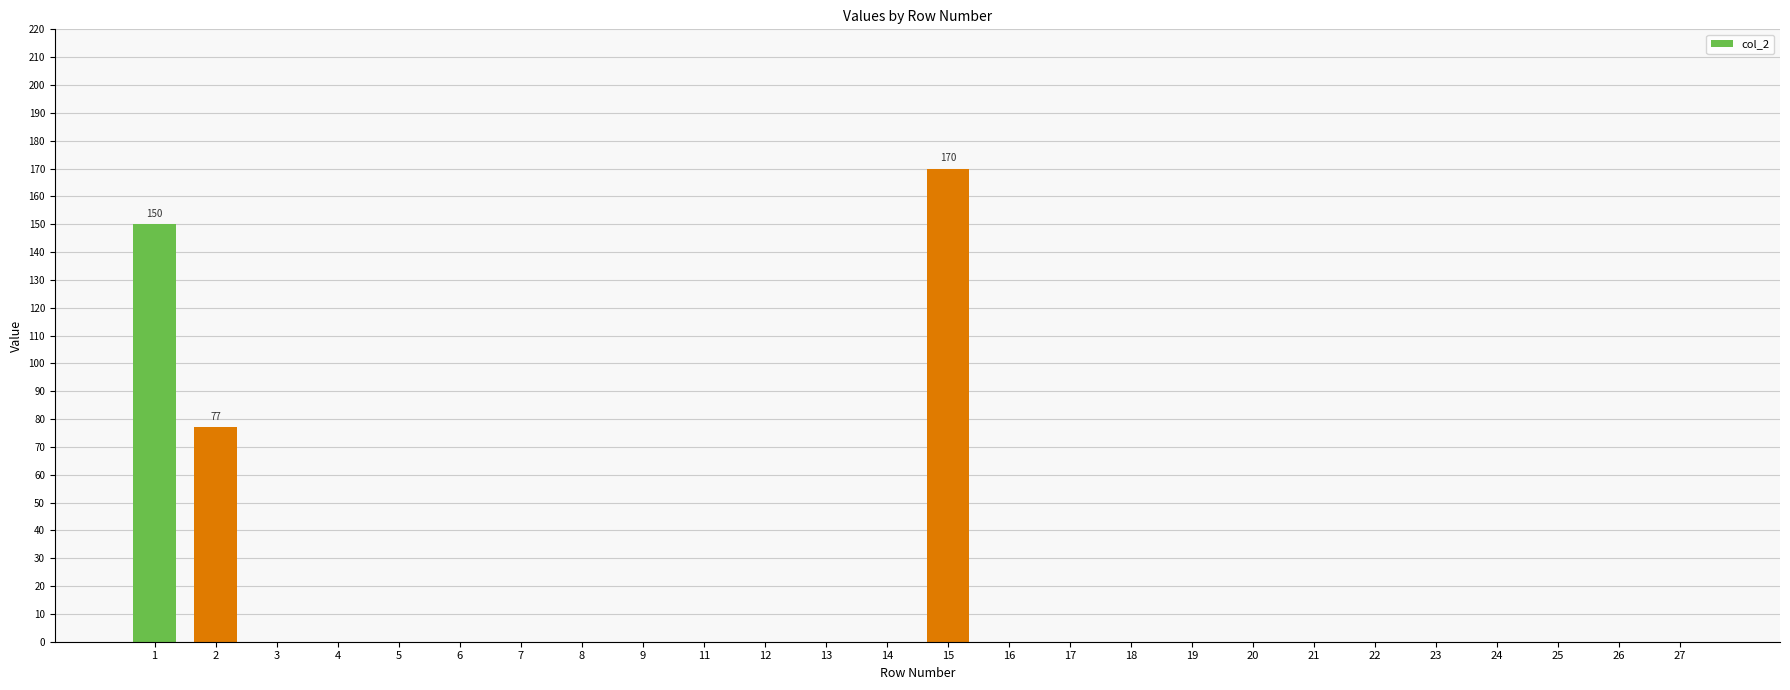

What is the sum of all values?

397